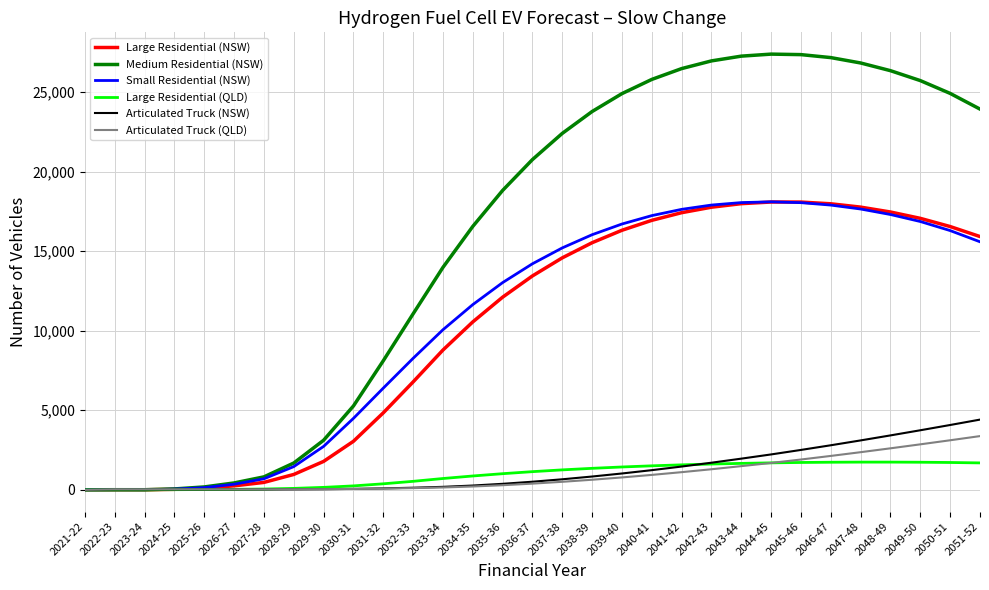

What is the highest value of the Large Residential (NSW) series?

18090